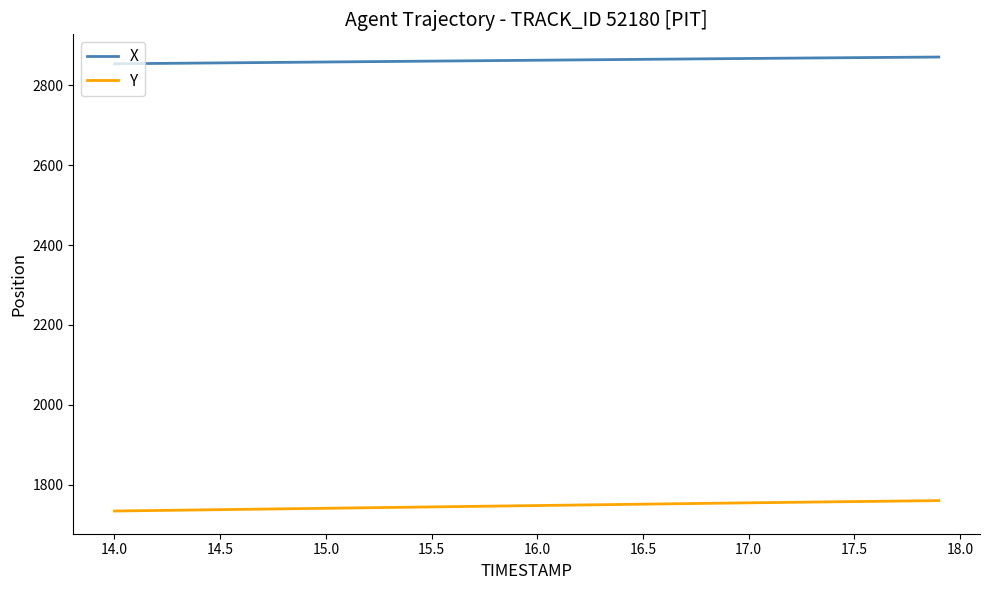

True or false: X and Y cross at least once.

False